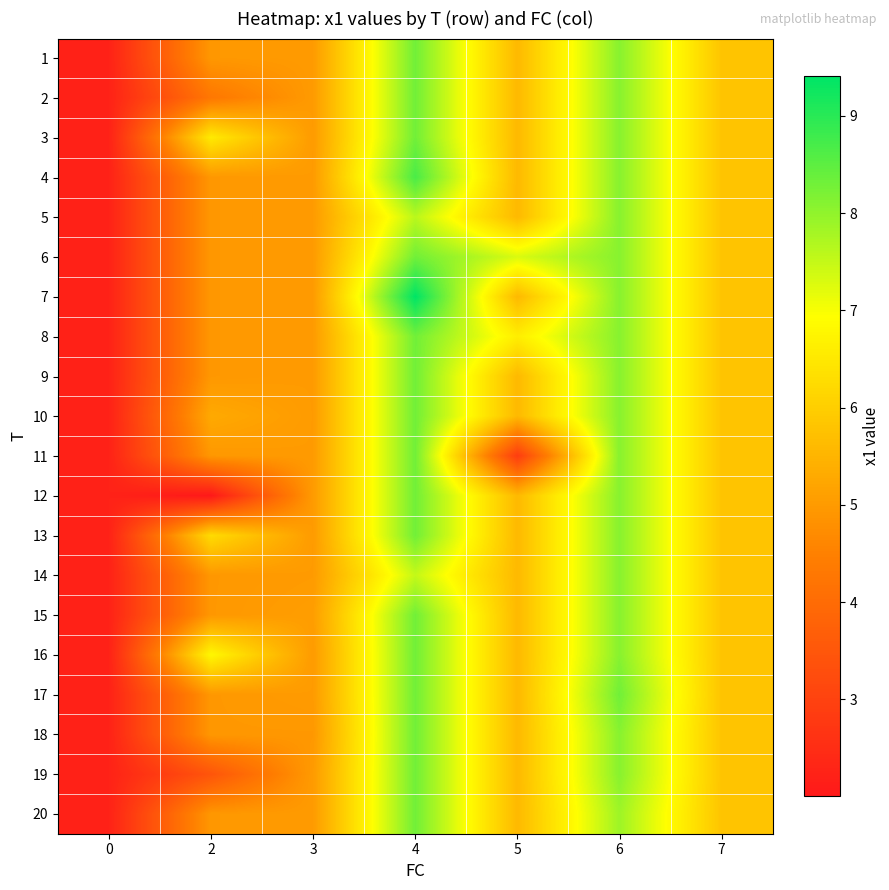

What is the difference between the highest and lowest values at 4?

1.9